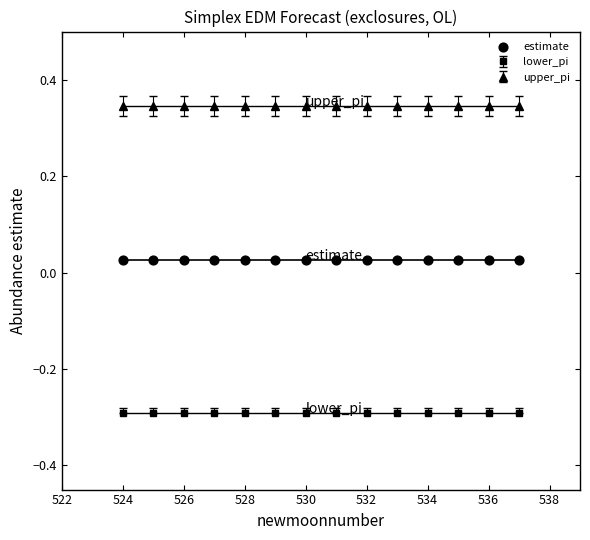

What is the total value across all series at 533?

0.1